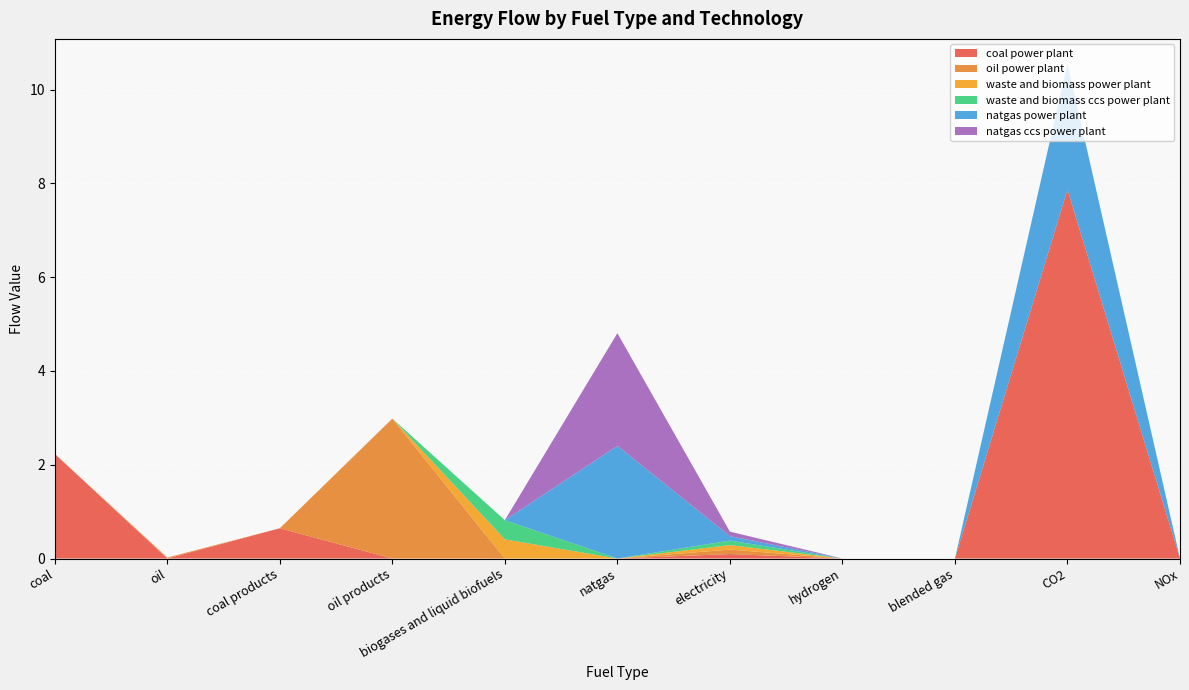

Reading left to right, what are all the values shown in this chart?

coal power plant: coal=2.2	oil=0.0	coal products=0.6	oil products=0.0	biogases and liquid biofuels=0.0	natgas=0.0	electricity=0.1	hydrogen=0.0	blended gas=0.0	CO2=7.9	NOx=0.0
oil power plant: coal=0.0	oil=0.0	coal products=0.0	oil products=3.0	biogases and liquid biofuels=0.0	natgas=0.0	electricity=0.1	hydrogen=0.0	blended gas=0.0	CO2=0.0	NOx=0.0
waste and biomass power plant: coal=0.0	oil=0.0	coal products=0.0	oil products=0.0	biogases and liquid biofuels=0.4	natgas=0.0	electricity=0.1	hydrogen=0.0	blended gas=0.0	CO2=0.0	NOx=0.0
waste and biomass ccs power plant: coal=0.0	oil=0.0	coal products=0.0	oil products=0.0	biogases and liquid biofuels=0.4	natgas=0.0	electricity=0.1	hydrogen=0.0	blended gas=0.0	CO2=0.0	NOx=0.0
natgas power plant: coal=0.0	oil=0.0	coal products=0.0	oil products=0.0	biogases and liquid biofuels=0.0	natgas=2.4	electricity=0.1	hydrogen=0.0	blended gas=0.0	CO2=2.7	NOx=0.0
natgas ccs power plant: coal=0.0	oil=0.0	coal products=0.0	oil products=0.0	biogases and liquid biofuels=0.0	natgas=2.4	electricity=0.1	hydrogen=0.0	blended gas=0.0	CO2=0.0	NOx=0.0